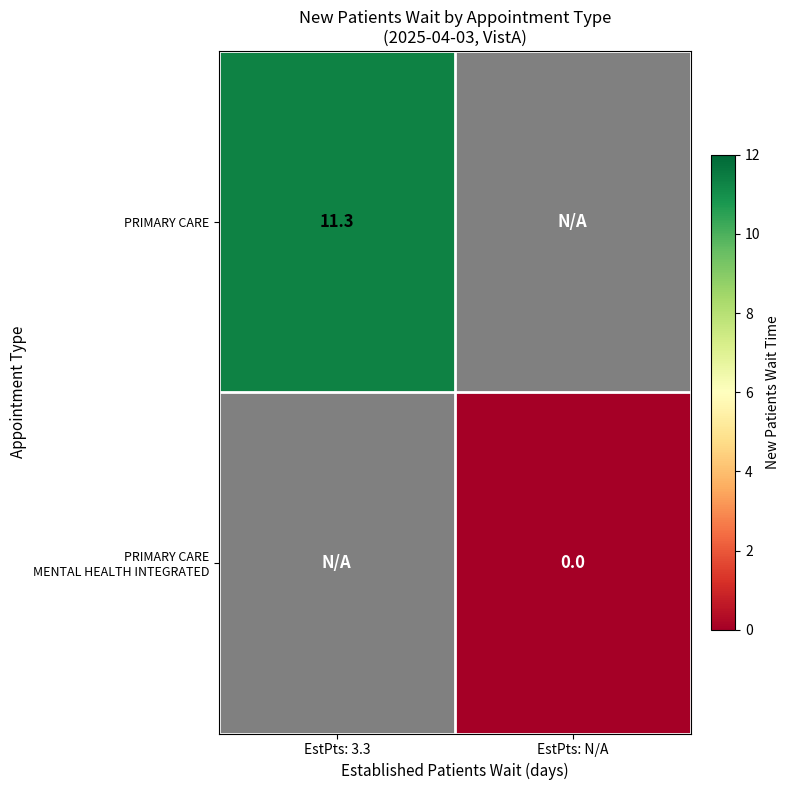

The value of PRIMARY CARE at EstPts: 3.3 is 11.3. True or false?

True